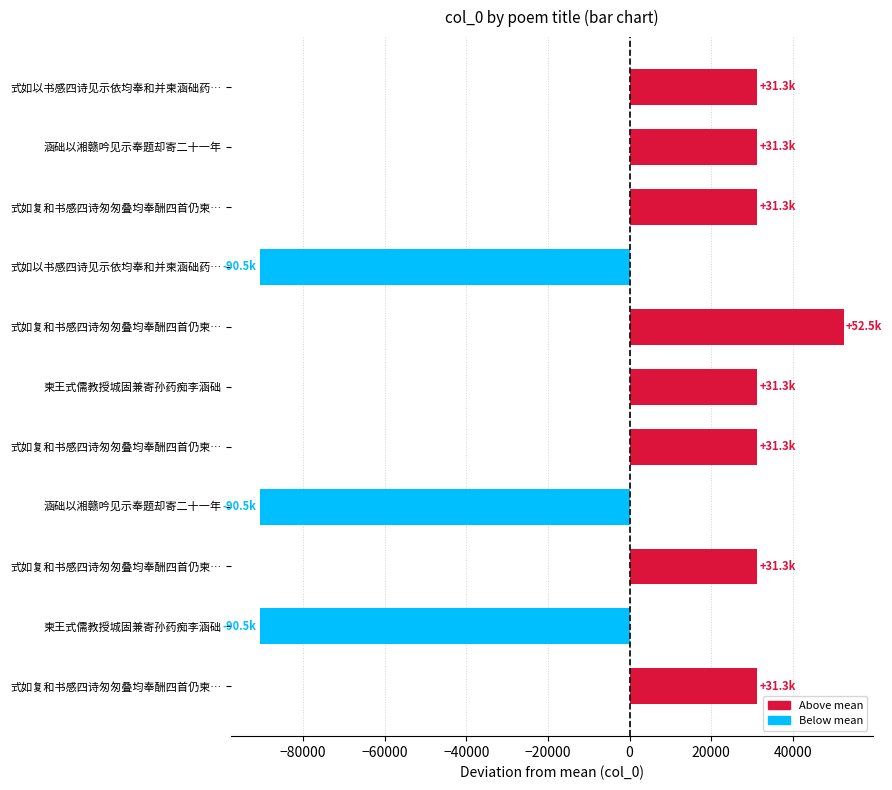

Does the chart contain any negative values?

Yes